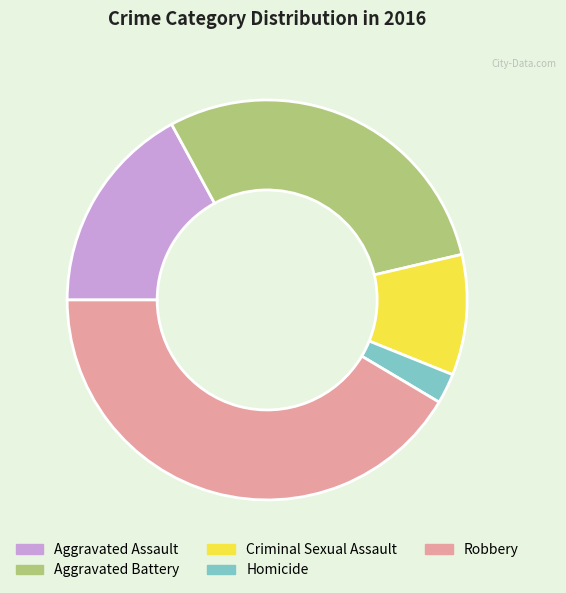

Do Homicide and Robbery together represent more than half of the pie?

No